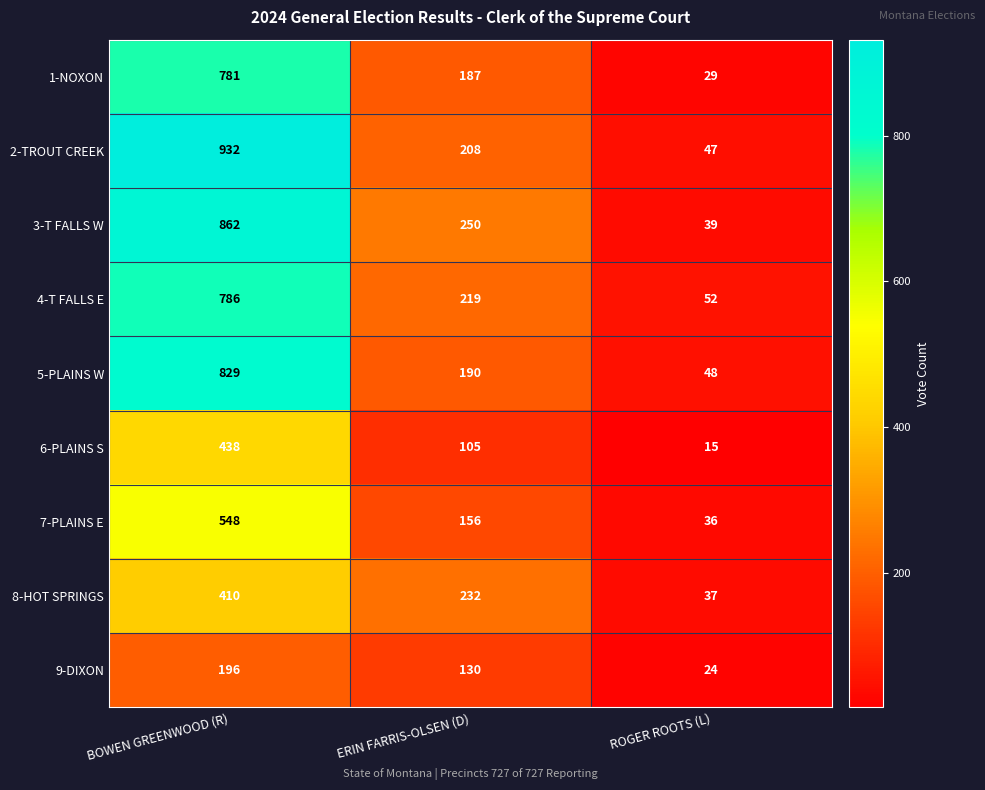

Which category has the lowest value across all series?

ROGER ROOTS (L)